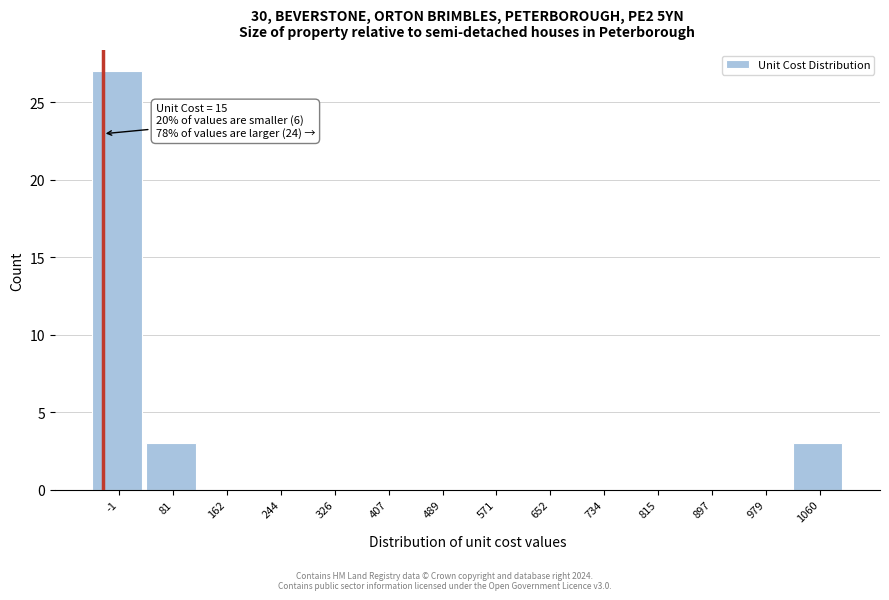

Reading right to left, transcribe all the data shown in this chart.

1060=3	979=0	897=0	815=0	734=0	652=0	571=0	489=0	407=0	326=0	244=0	162=0	81=3	-1=27